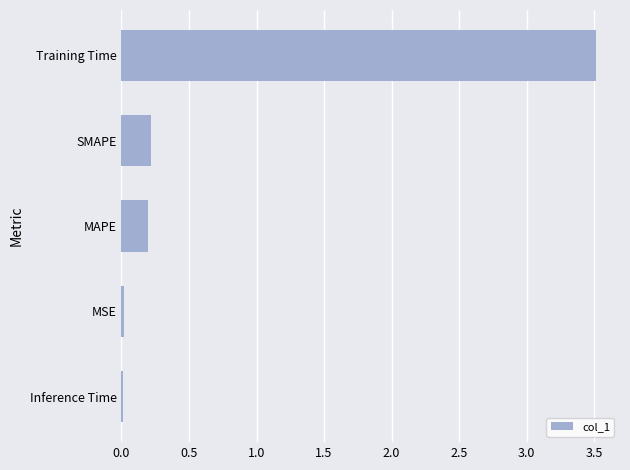

Is it true that the value at MAPE is 0.2?

True